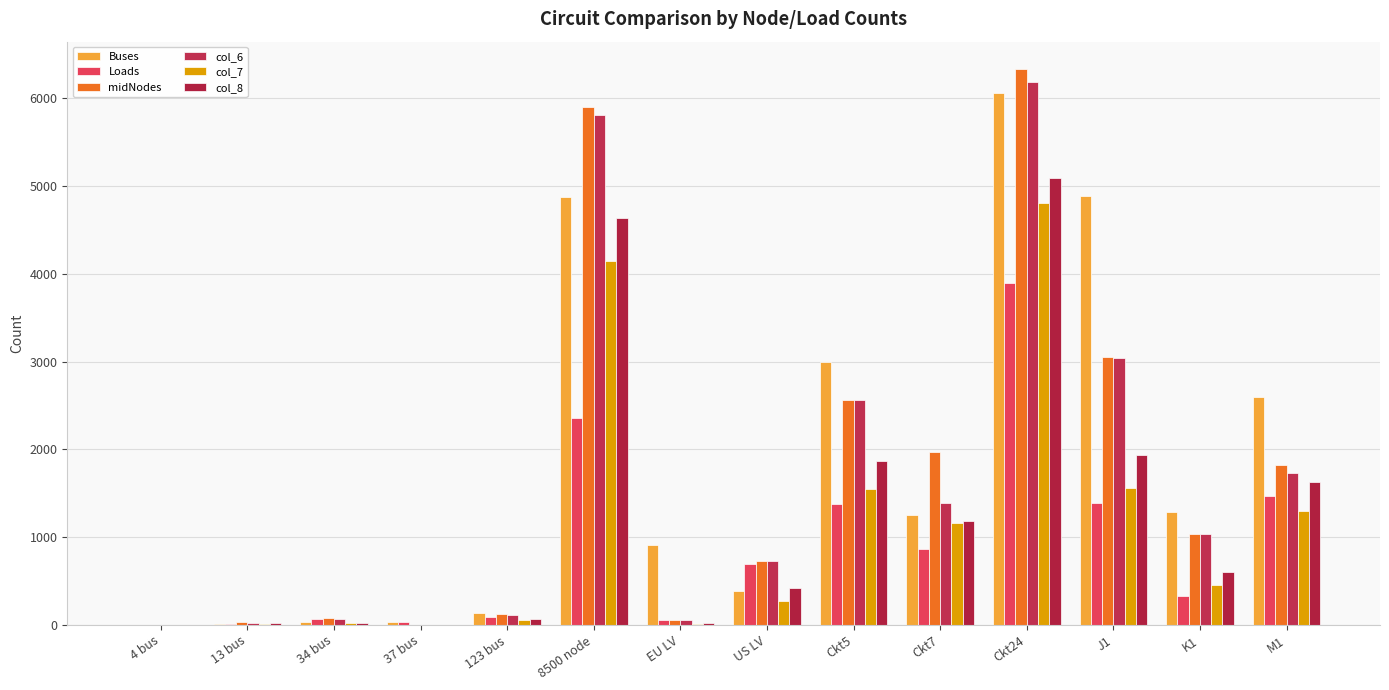

Which series has the largest total across all categories?

Buses